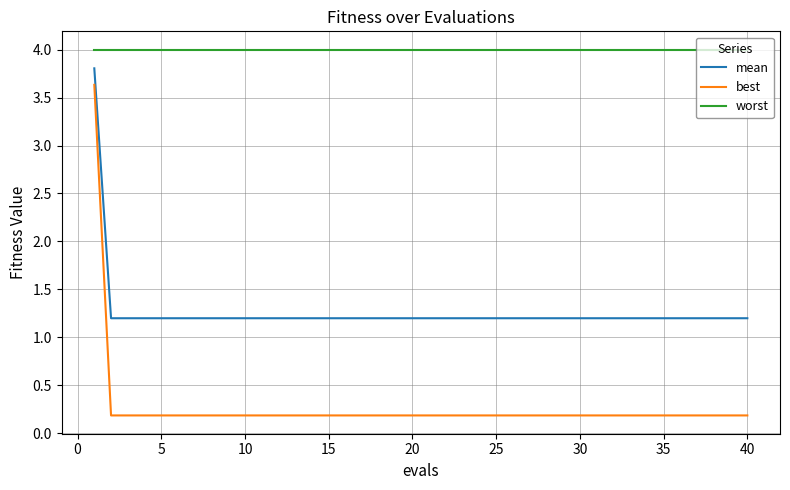

True or false: worst and mean intersect in this chart.

False